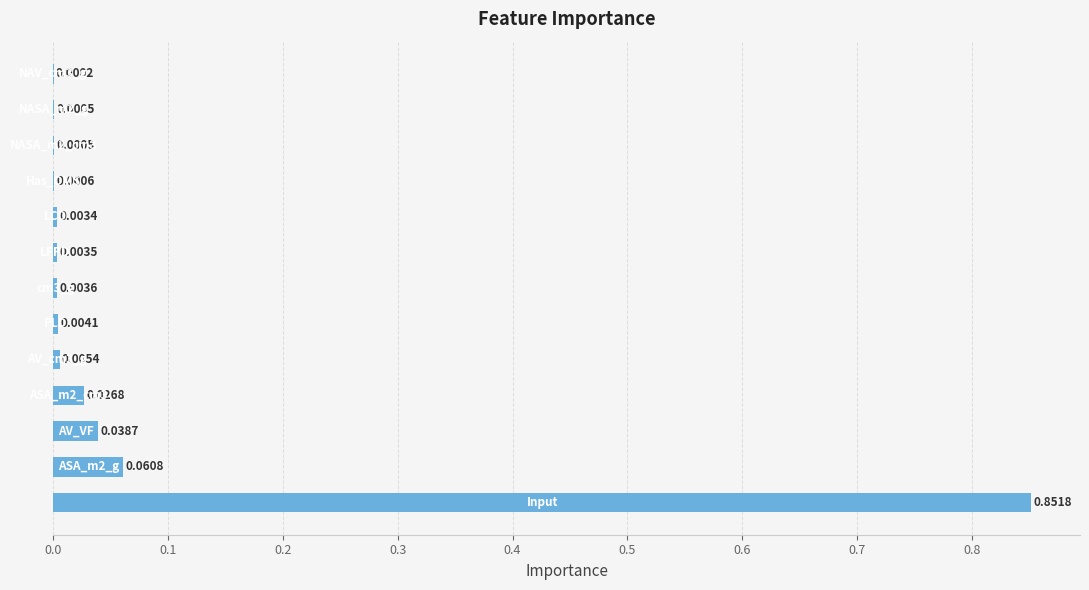

What is the sum of all values?

1.0